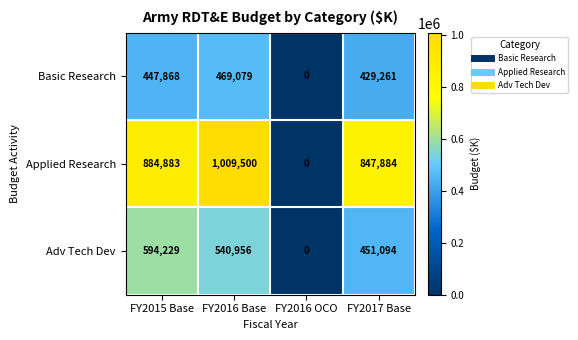

What is the total value across all series at FY2017 Base?

1728239